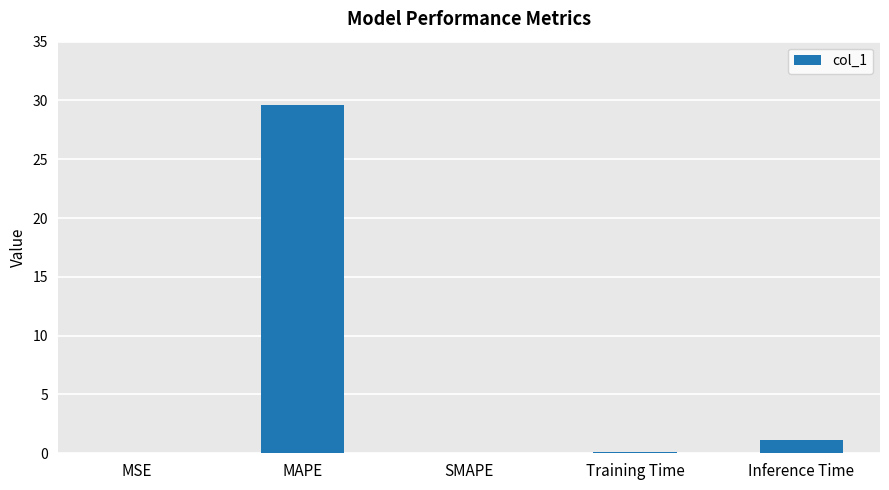

What is the ratio of the value at MAPE to the value at Inference Time?

26.0